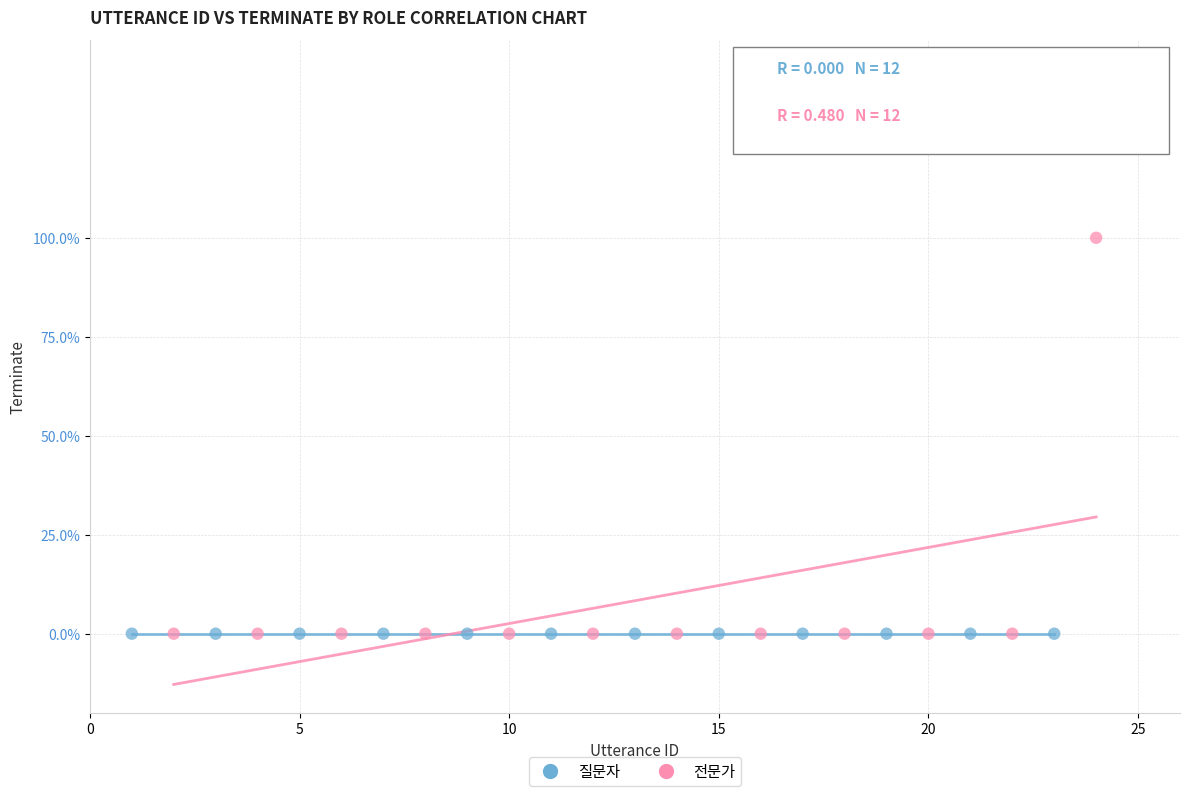

Which series contains the highest Y value?

전문가